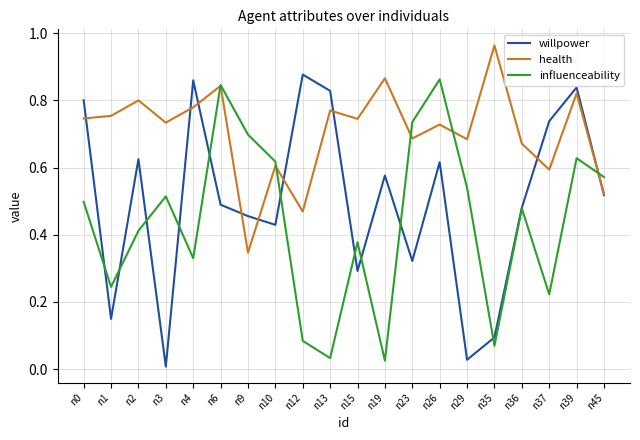

Is the value of influenceability at n0 greater than the value of willpower at n13?

No